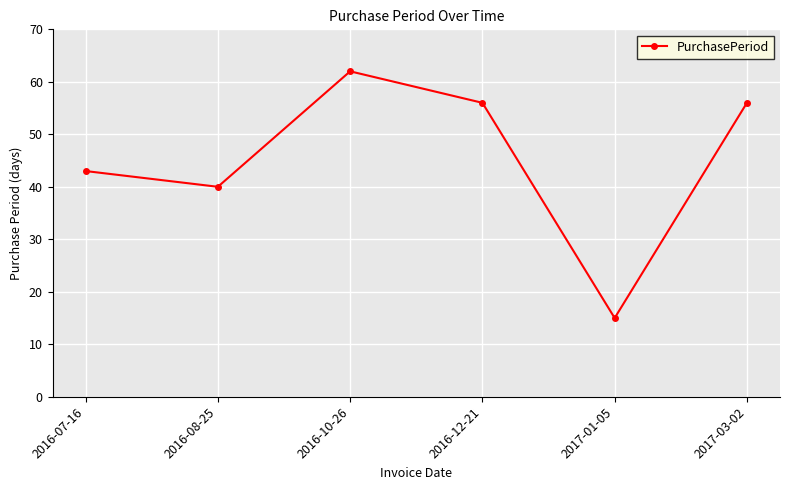

Where is the first local maximum?

2016-10-26